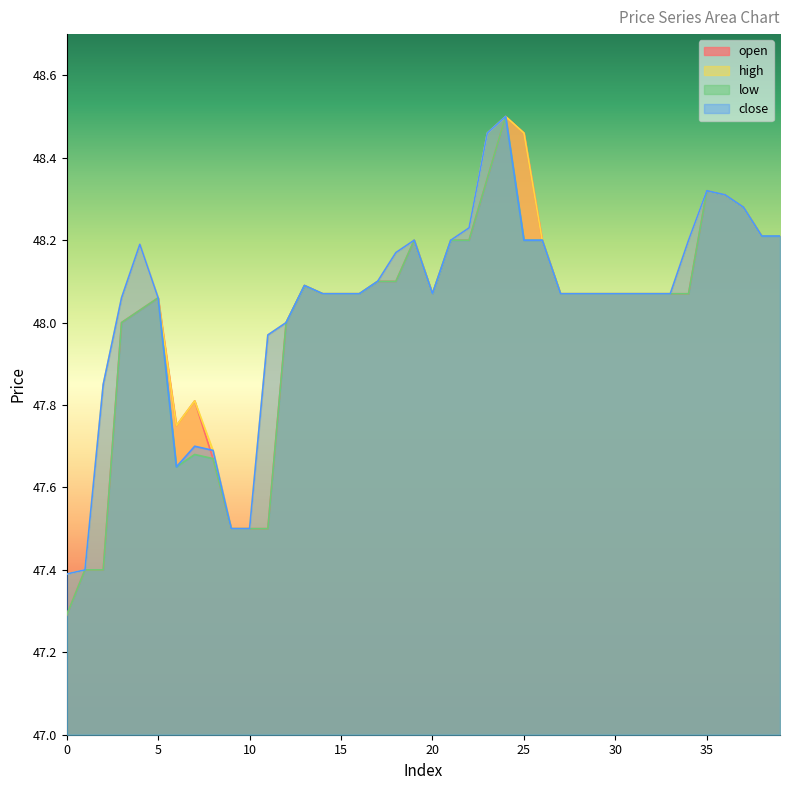

How many series are shown in this chart?

4